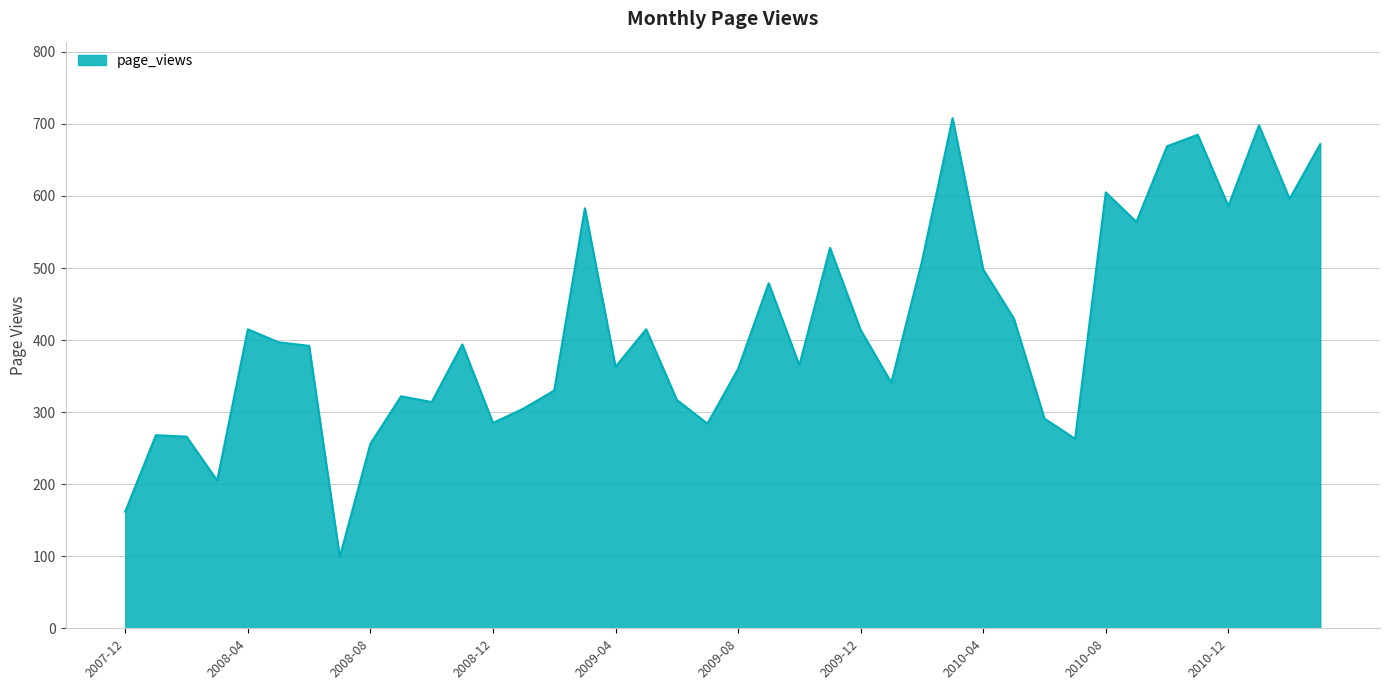

What is the maximum value shown in the chart?

708